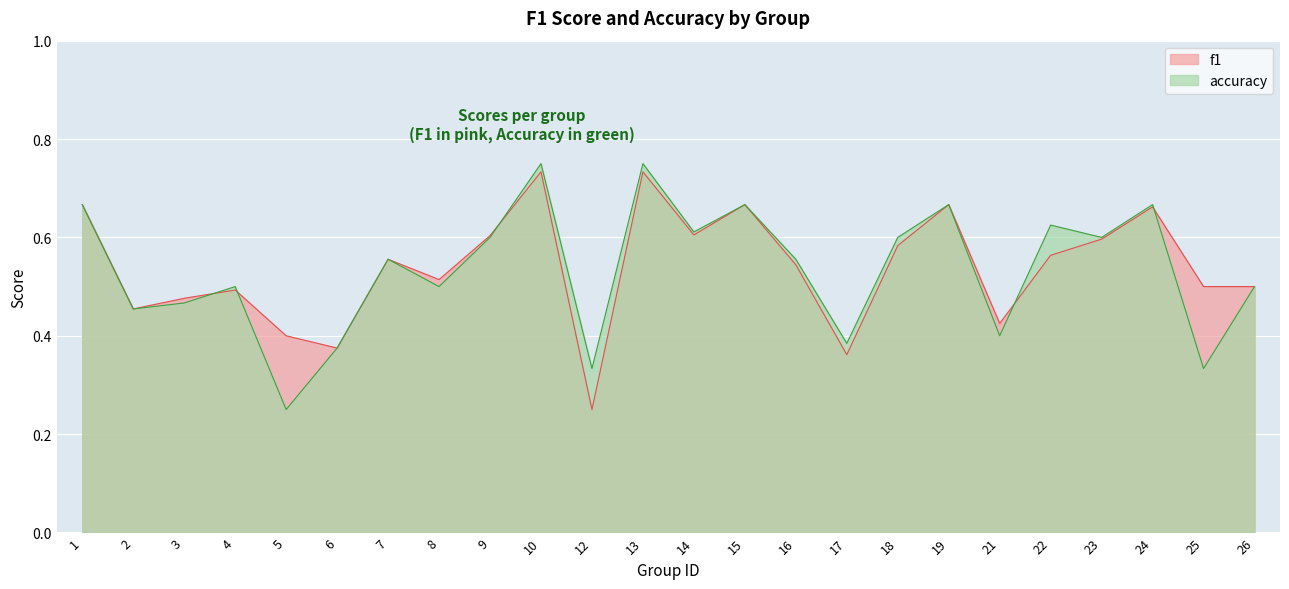

What is the maximum value shown in the chart?

0.8